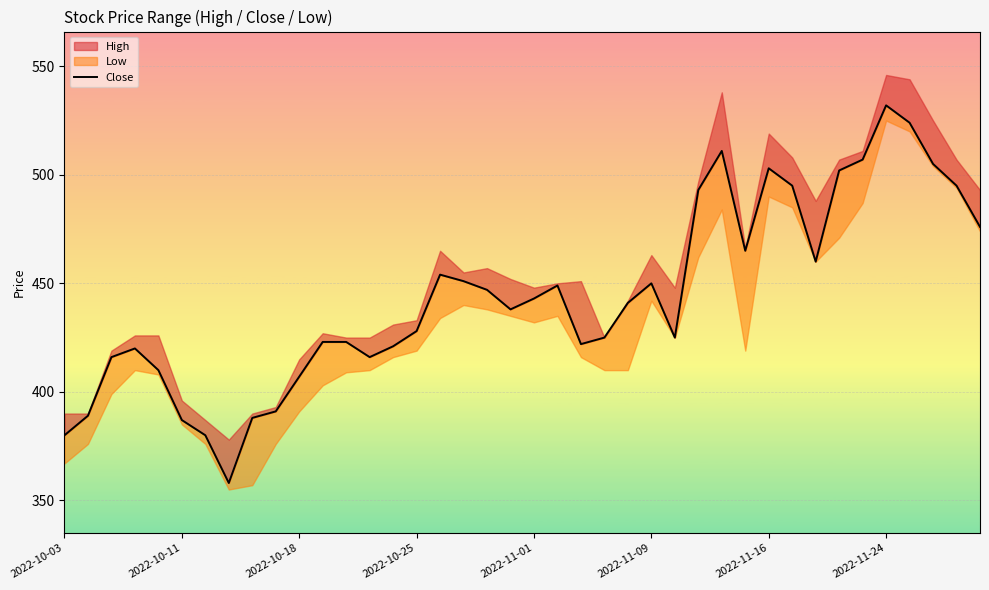

How many points are higher than both their immediate neighbors (excluding endpoints)?

7